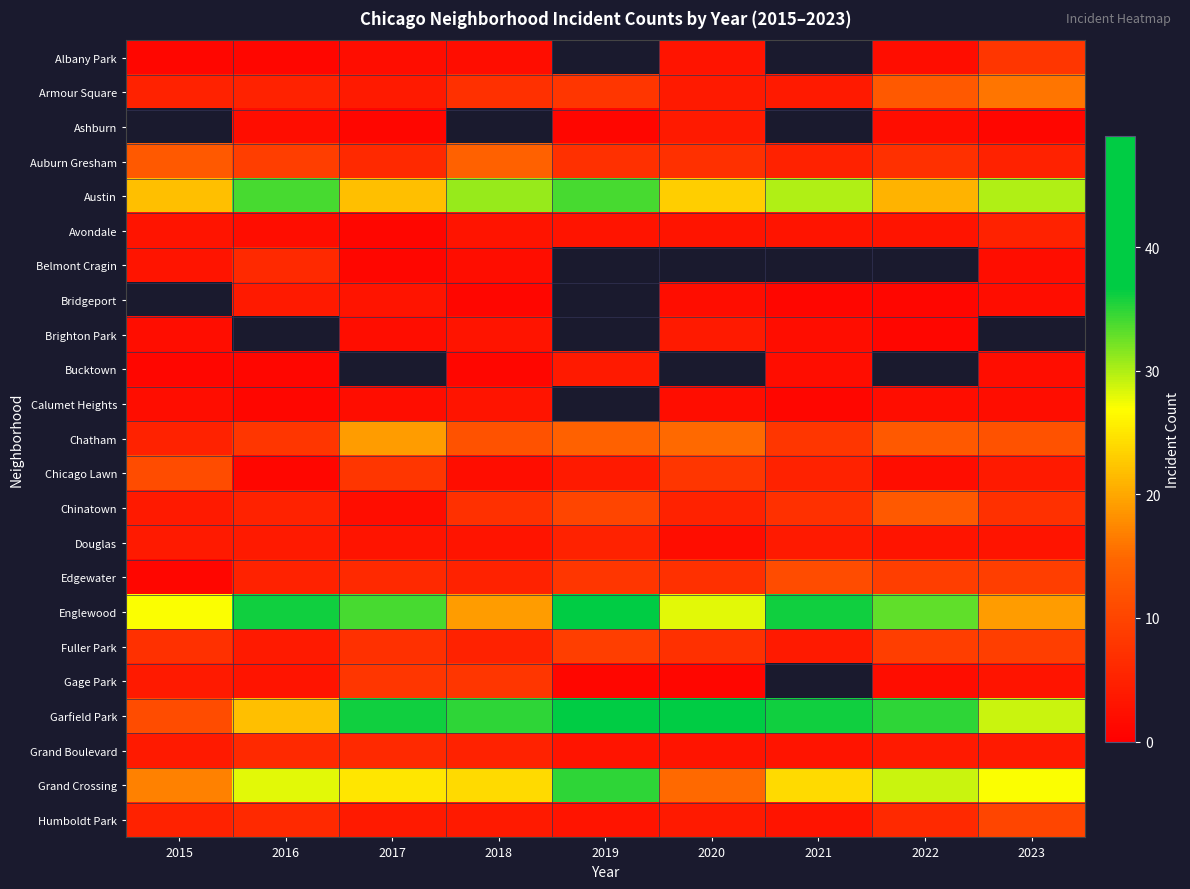

What is the average value of the Fuller Park series?

6.8